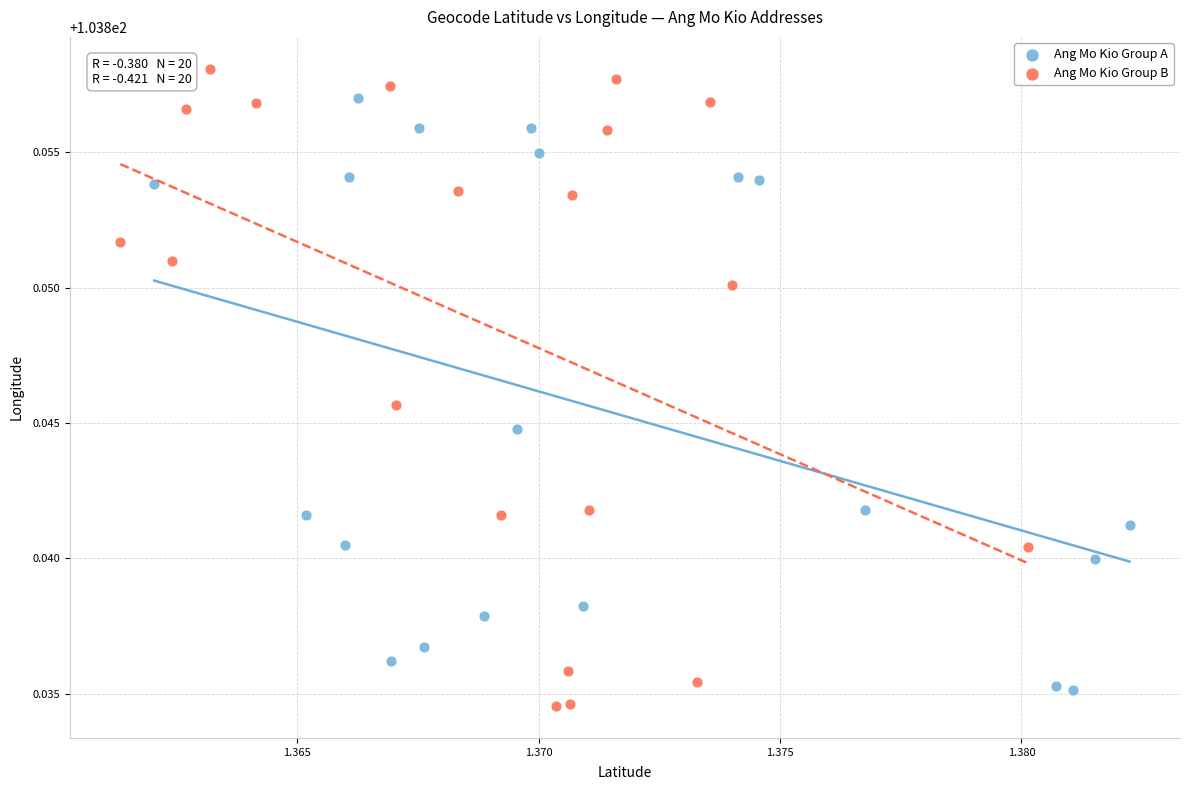

Which series has the largest Y range (max minus min)?

Ang Mo Kio Group B